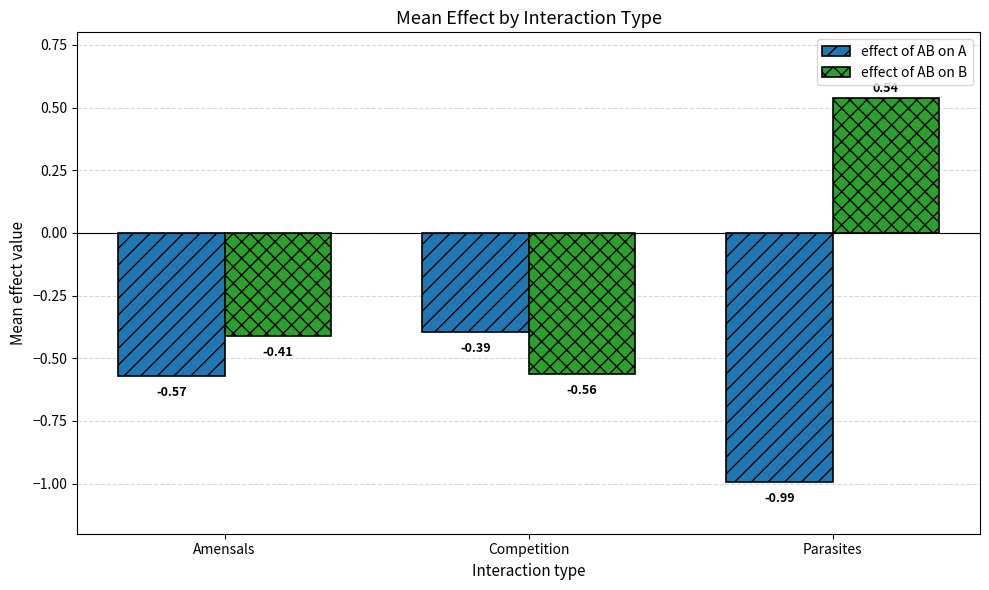

Which category has the lowest value across all series?

Parasites